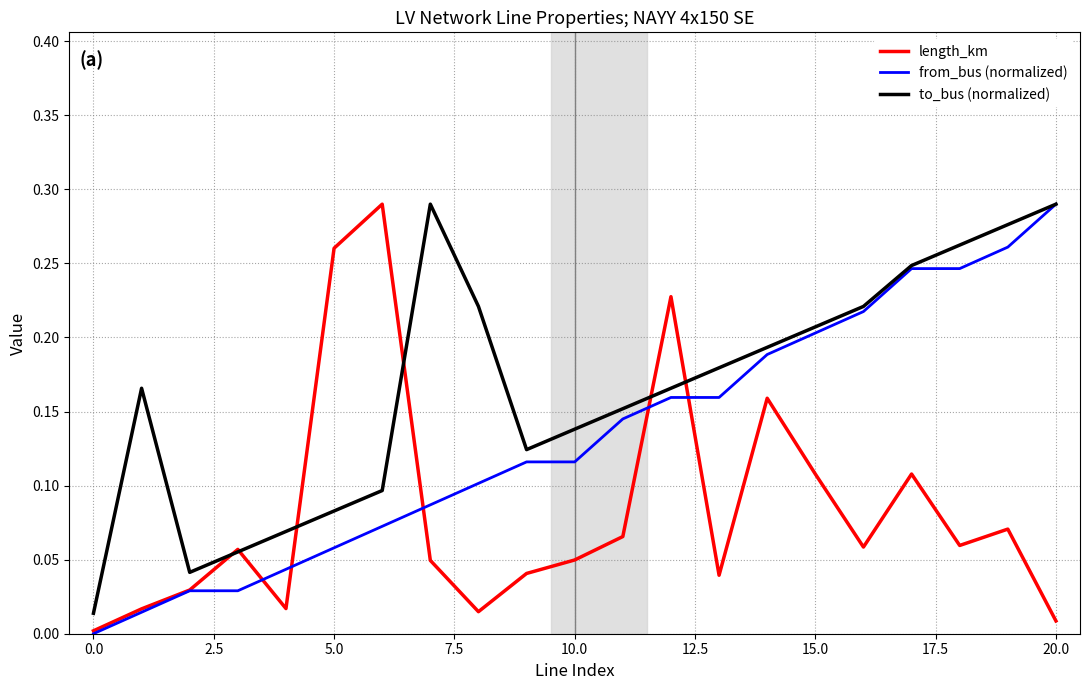

Rank the series by their average value, from lowest to highest.

length_km, from_bus (normalized), to_bus (normalized)